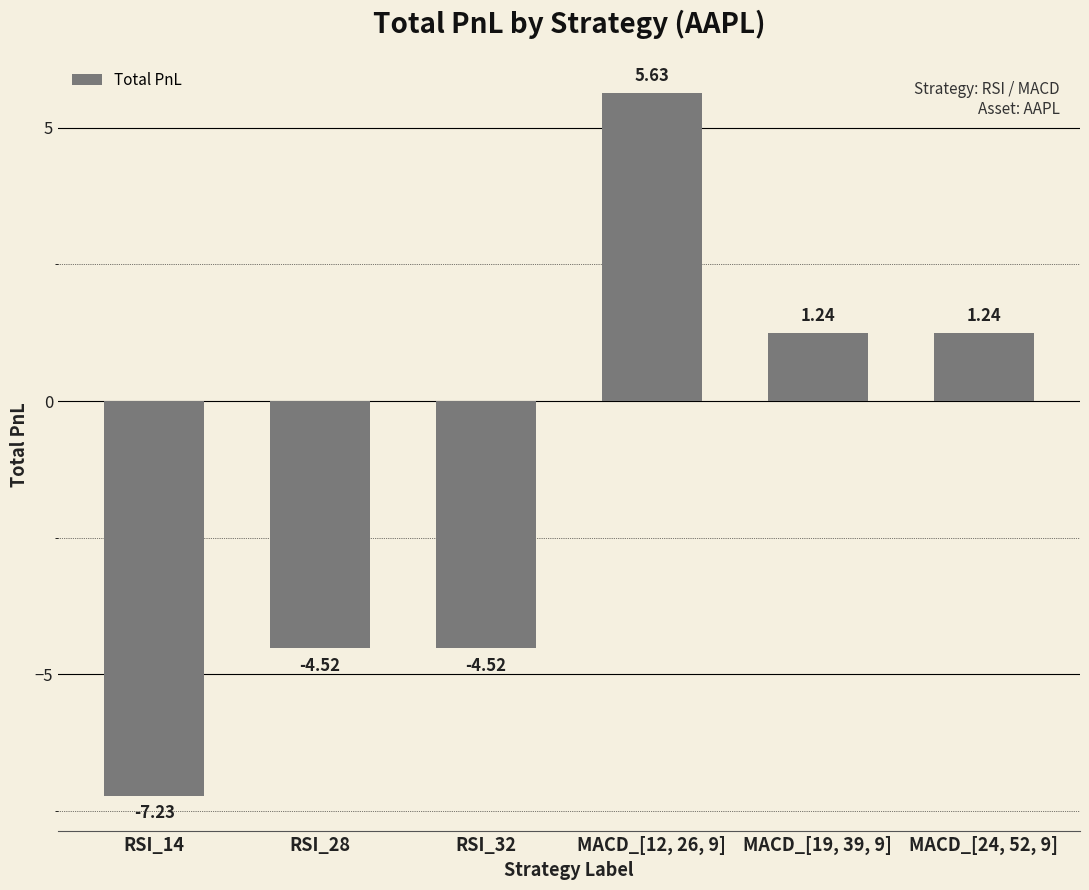

Which label corresponds to the smallest value in the chart?

RSI_14